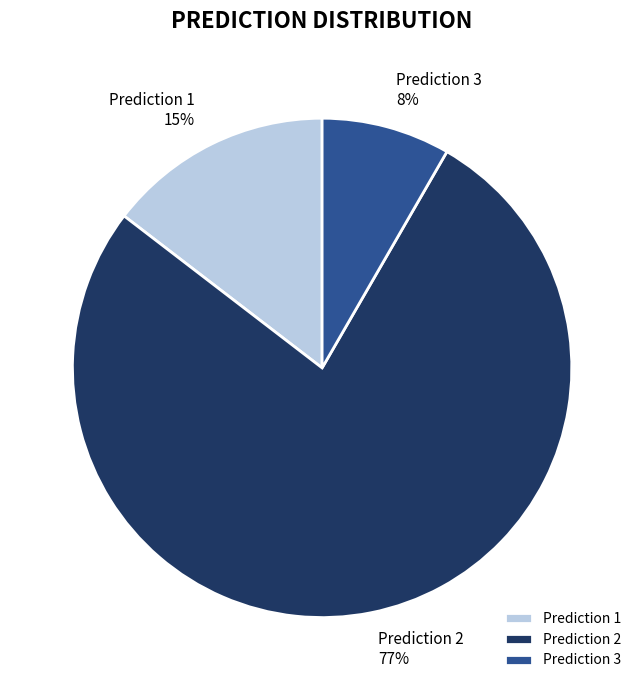

What is the largest slice in the pie chart?

Prediction 2